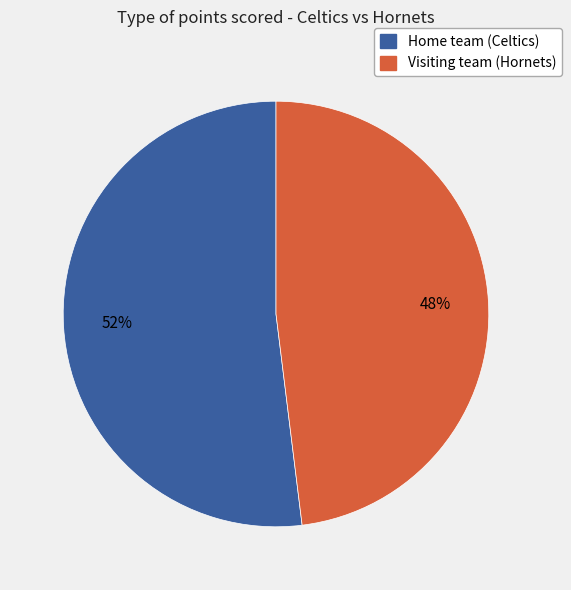

Which slice represents more than half of the pie?

Home team (Celtics)